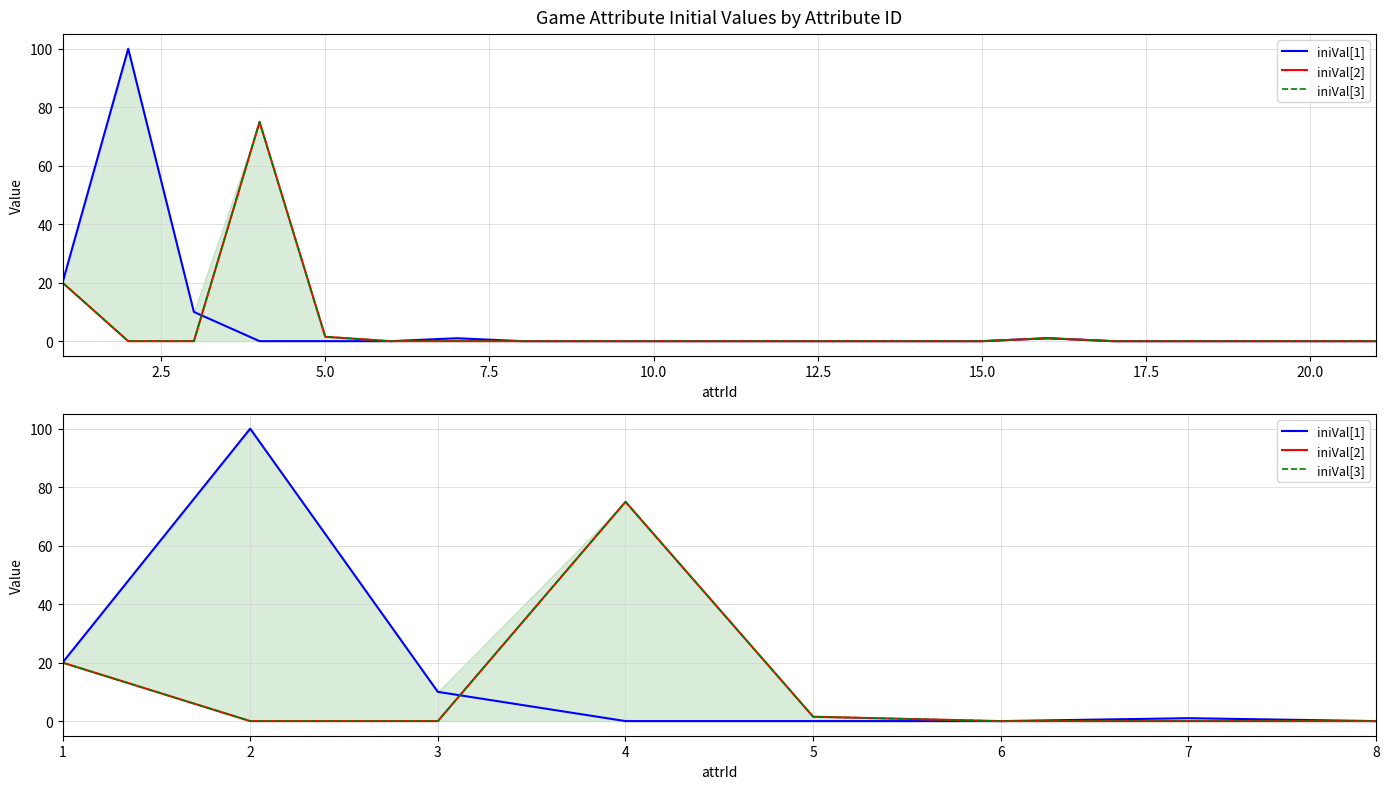

Rank the series at 1 from lowest to highest value.

iniVal[1], iniVal[2], iniVal[3]